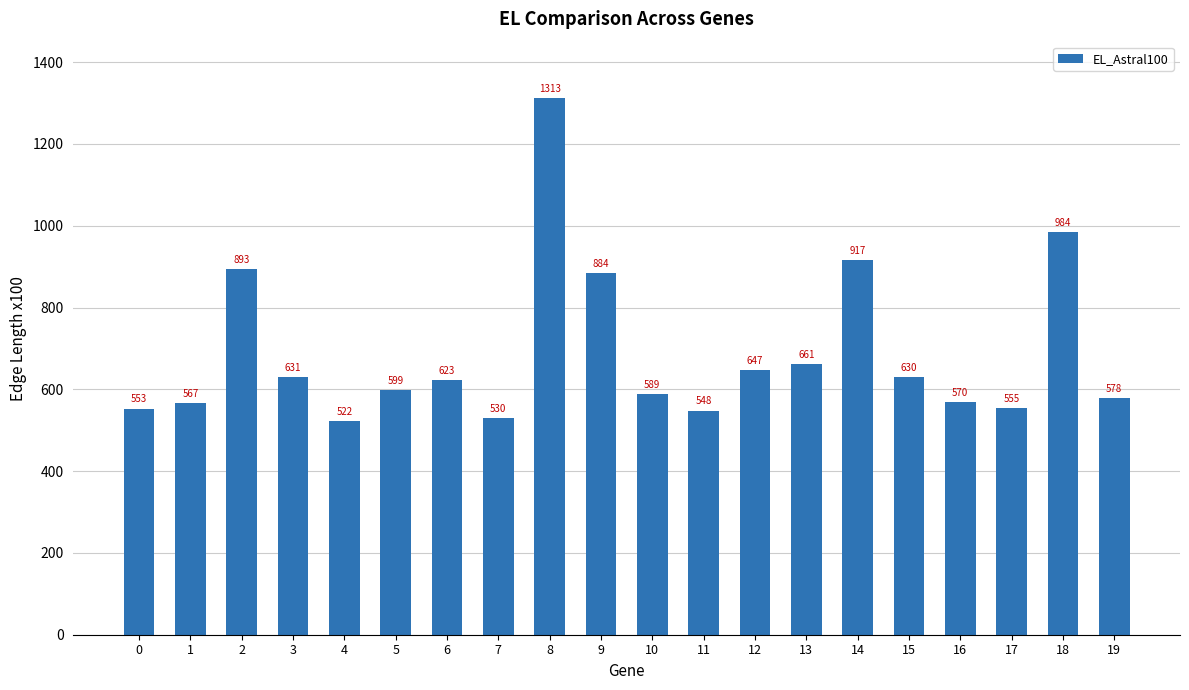

What is the sum of all values?

13794